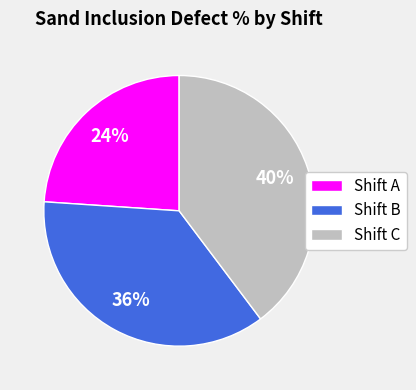

Is the sum of Shift B and Shift C greater than half?

Yes